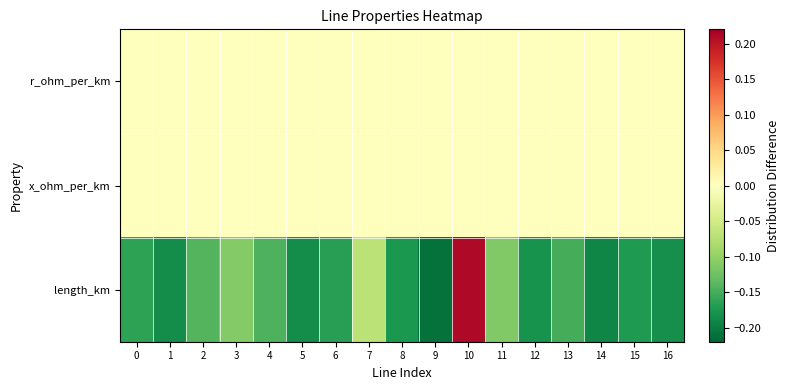

Reading right to left, list all the values displayed in this chart.

r_ohm_per_km: 16=0.0	15=0.0	14=0.0	13=0.0	12=0.0	11=0.0	10=0.0	9=0.0	8=0.0	7=0.0	6=0.0	5=0.0	4=0.0	3=0.0	2=0.0	1=0.0	0=0.0
x_ohm_per_km: 16=0.0	15=0.0	14=0.0	13=0.0	12=0.0	11=0.0	10=0.0	9=0.0	8=0.0	7=0.0	6=0.0	5=0.0	4=0.0	3=0.0	2=0.0	1=0.0	0=0.0
length_km: 16=-0.2	15=-0.2	14=-0.2	13=-0.2	12=-0.2	11=-0.1	10=0.2	9=-0.2	8=-0.2	7=-0.1	6=-0.2	5=-0.2	4=-0.1	3=-0.1	2=-0.1	1=-0.2	0=-0.2